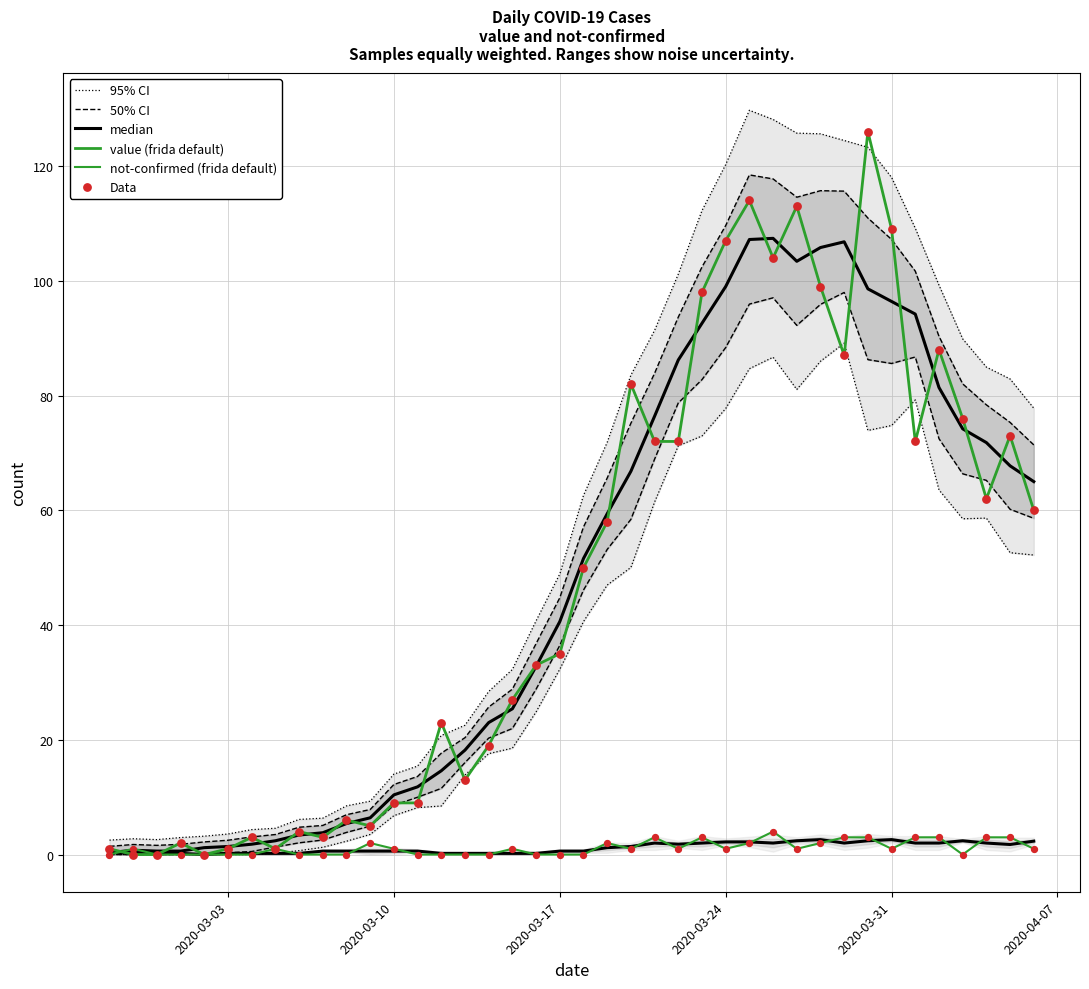

Is the value of Data at 16 greater than the value of not-confirmed (frida default) at 11?

Yes